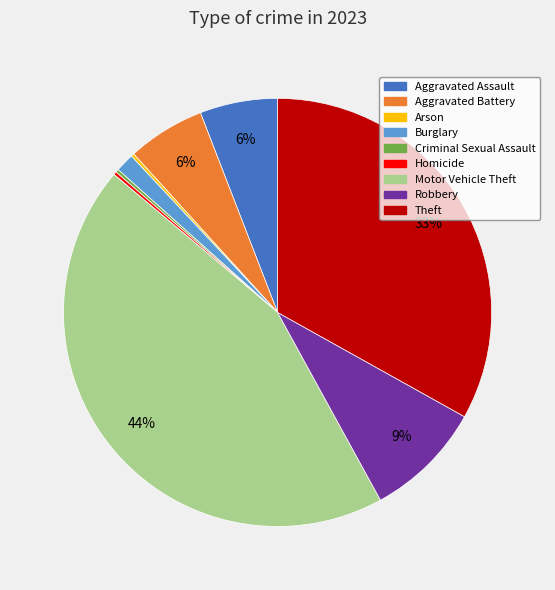

True or false: Aggravated Assault accounts for 6% of the total.

True